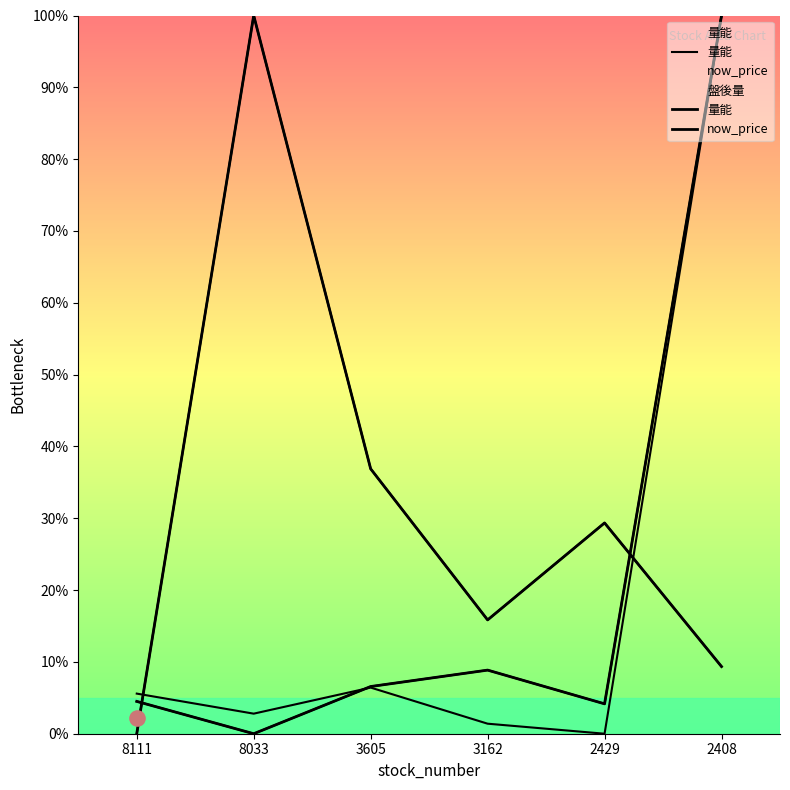

At which category is the sum across all series the highest?

2408